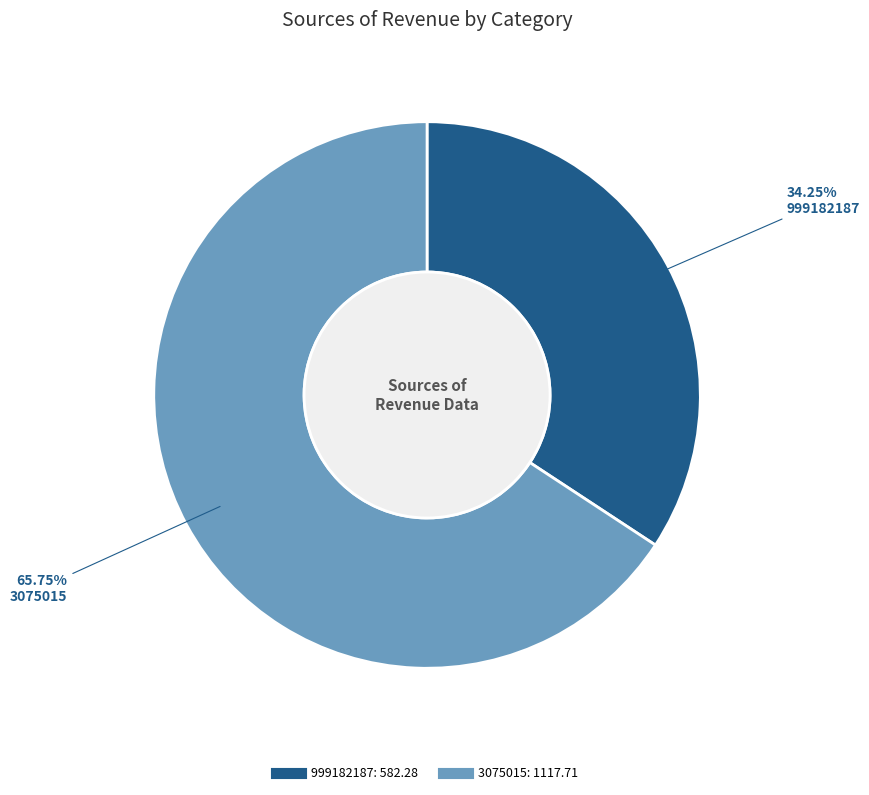

What is the ratio of the value at 999182187 to the value at 3075015?

0.5